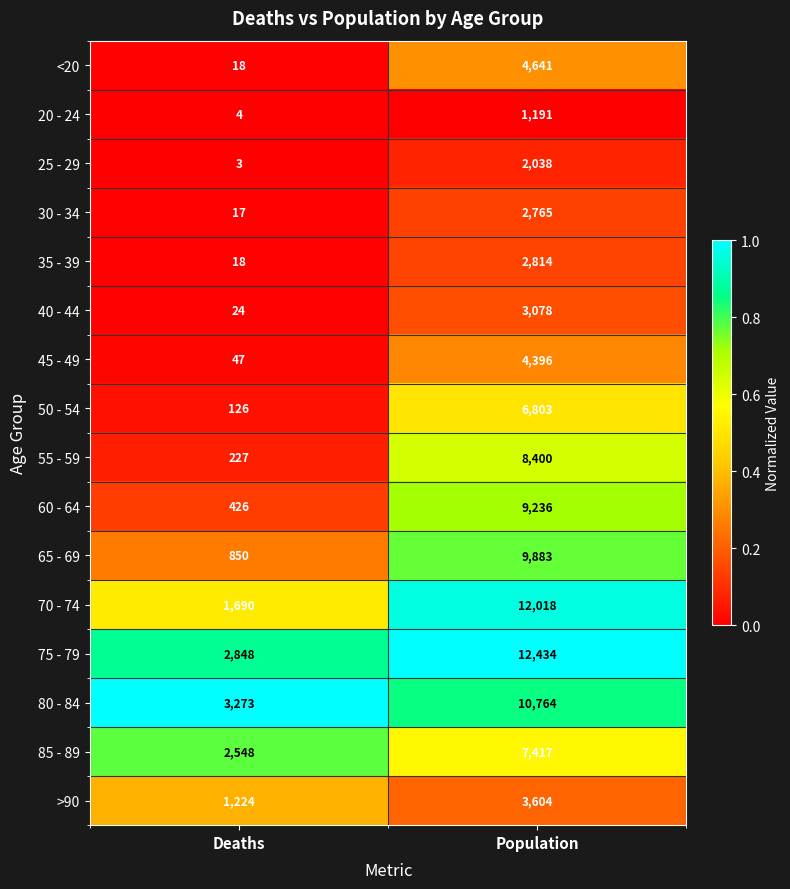

What value does the 70 - 74 series have at Deaths?

1690